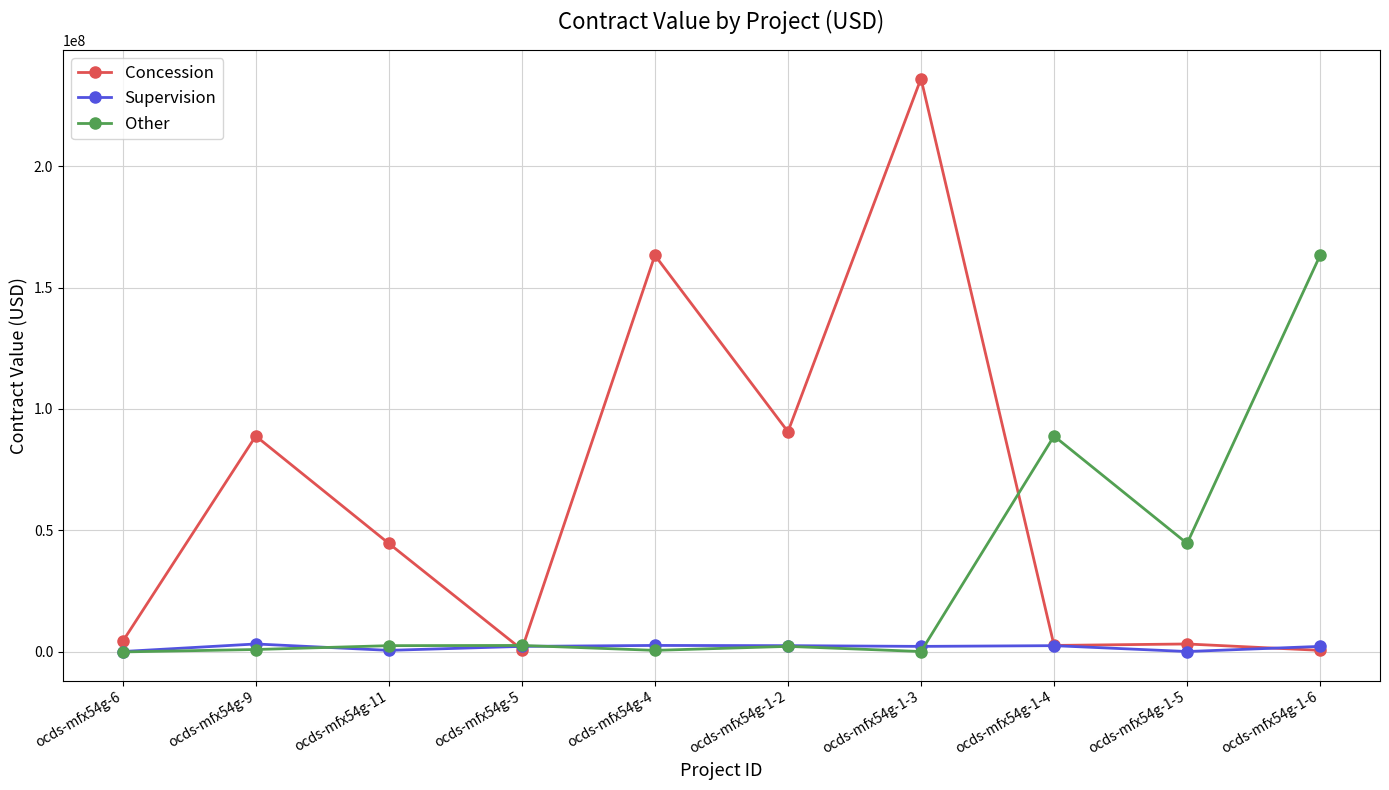

Where is the first local maximum for Supervision?

ocds-mfx54g-9